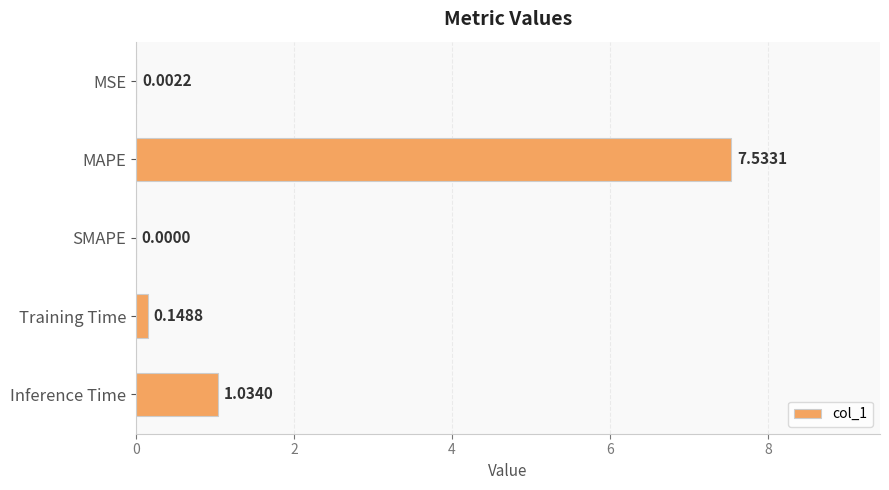

Count the number of categories in the chart.

5